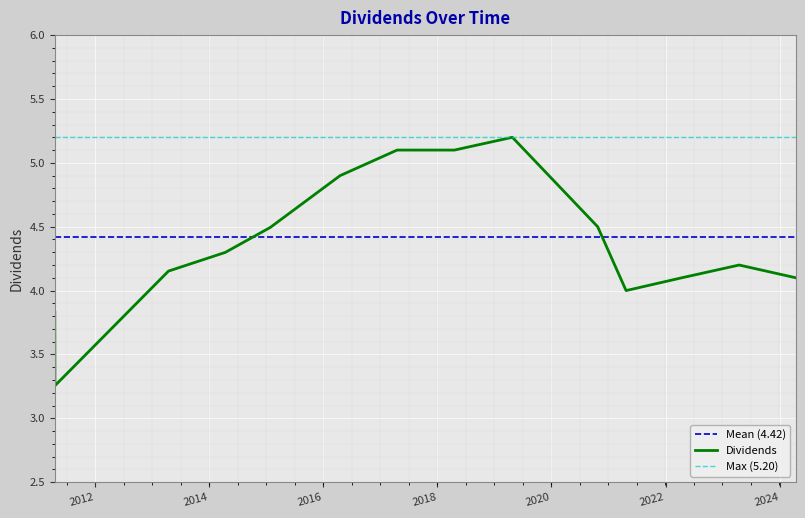

List the labels in order of value, largest first.

2019-04-26, 2017-04-18, 2018-04-19, 2018-04-20, 2016-04-18, 2020-10-23, 2015-01-27, 2014-04-14, 2023-04-17, 2013-04-15, 2022-04-14, 2024-04-15, 2021-04-23, 2011-04-18, 2011-04-19